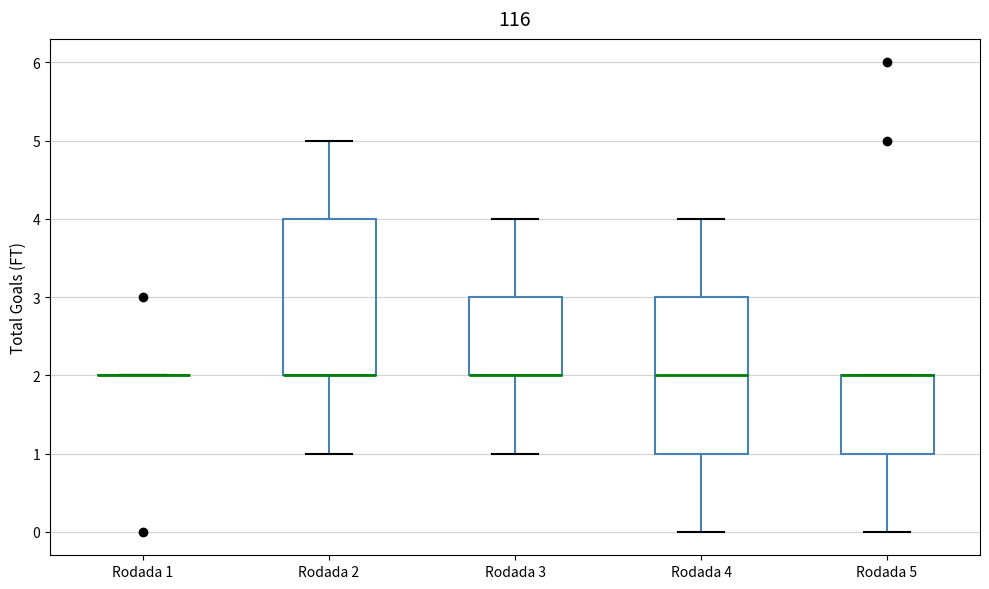

Reading left to right, read every box against the y-axis: the position of its median line, the range the box covers, and the ends of its whiskers. The values are not printed on the chart, so give them approximately, as read against the axis.

Rodada 1: box collapsed to a line at 2, whiskers 2 to 2
Rodada 2: median 2 (drawn on the box's lower edge), box 2 to 4, whiskers 1 to 5
Rodada 3: median 2 (drawn on the box's lower edge), box 2 to 3, whiskers 1 to 4
Rodada 4: median 2, box 1 to 3, whiskers 0 to 4
Rodada 5: median 2 (drawn on the box's upper edge), box 1 to 2, whiskers 0 to 2